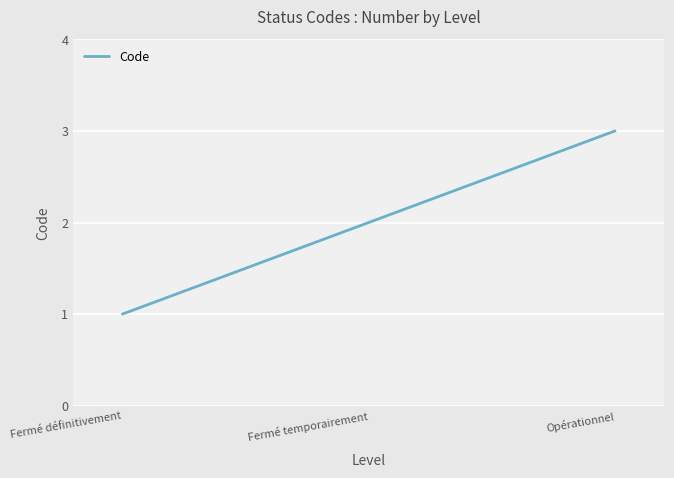

List the labels in order of value, smallest first.

Fermé définitivement, Fermé temporairement, Opérationnel